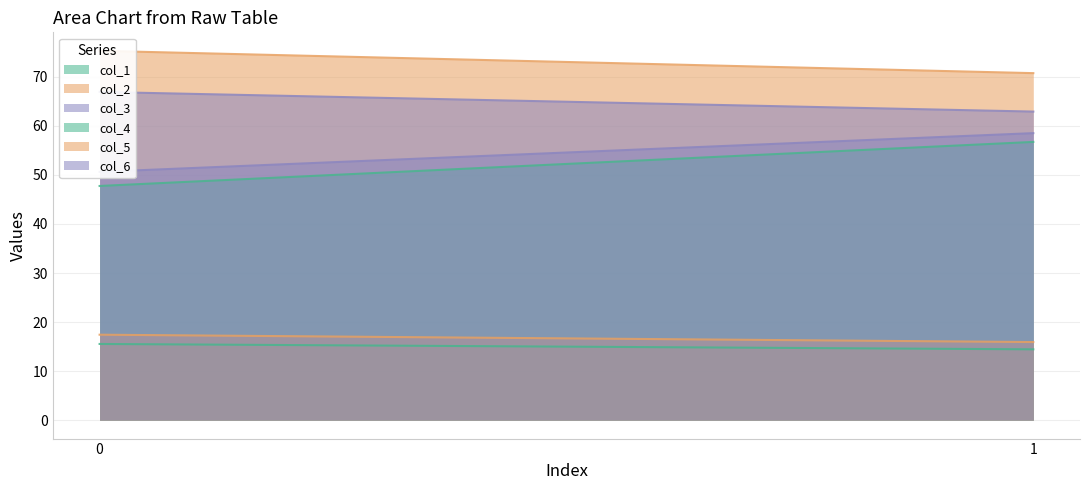

What is the total value across all series at 0?

273.6